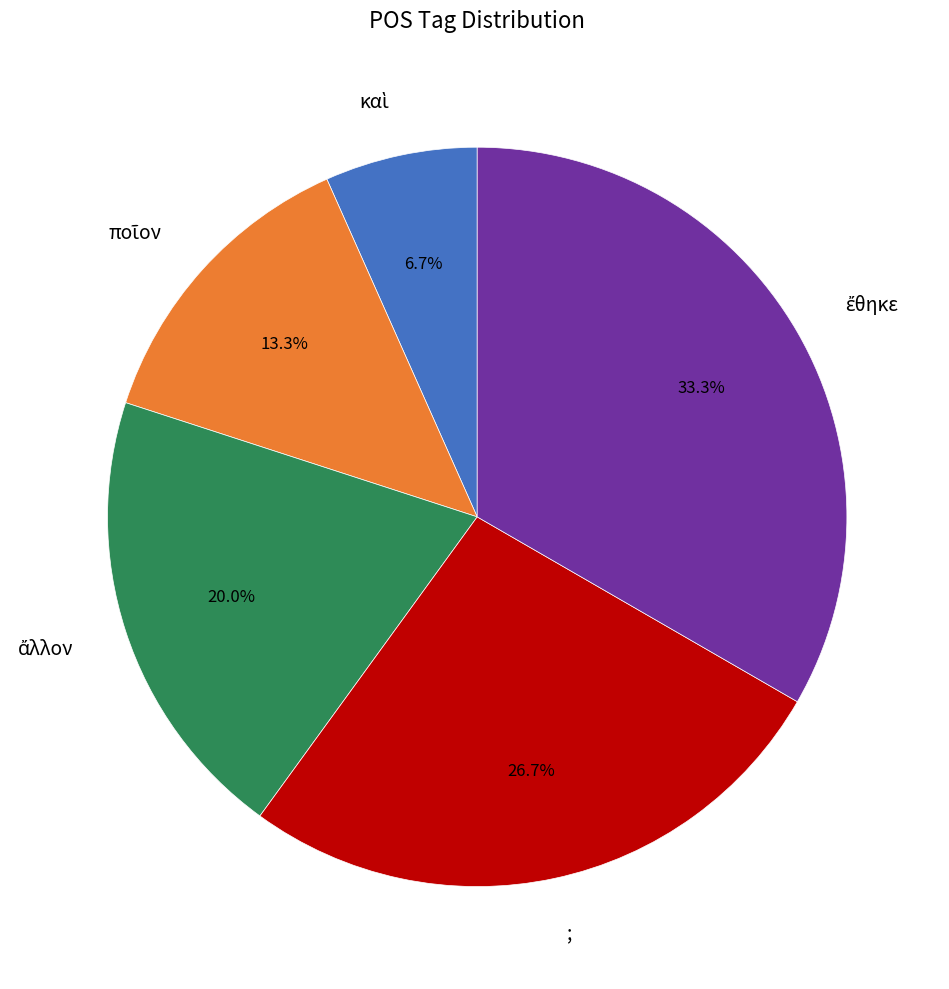

Is there a majority slice in this chart?

No